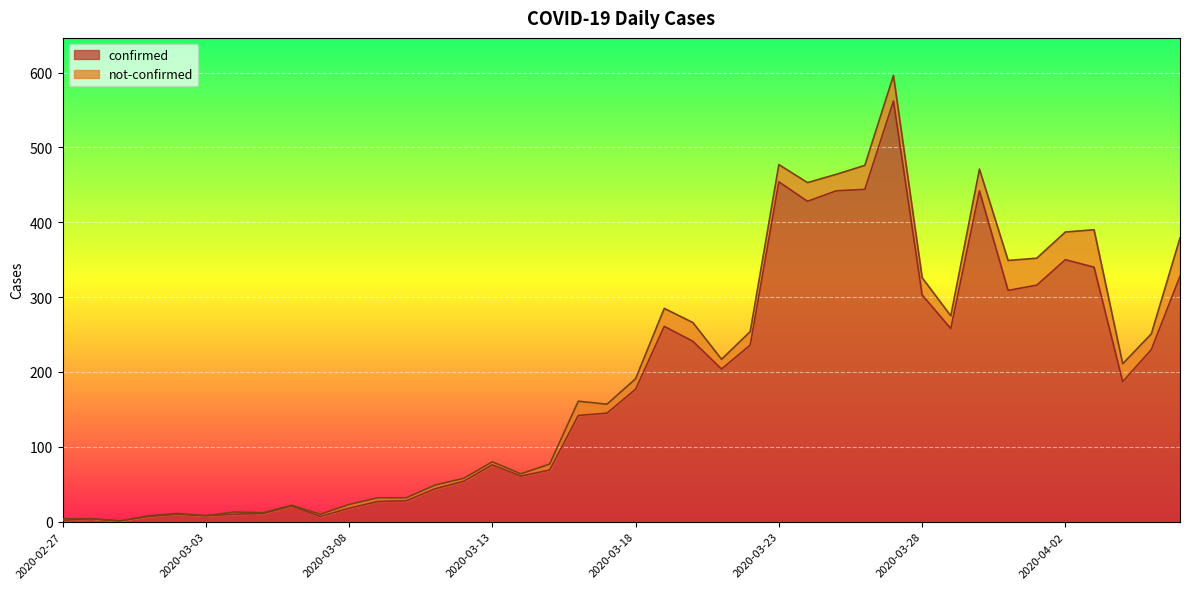

How many values are below 177?

20